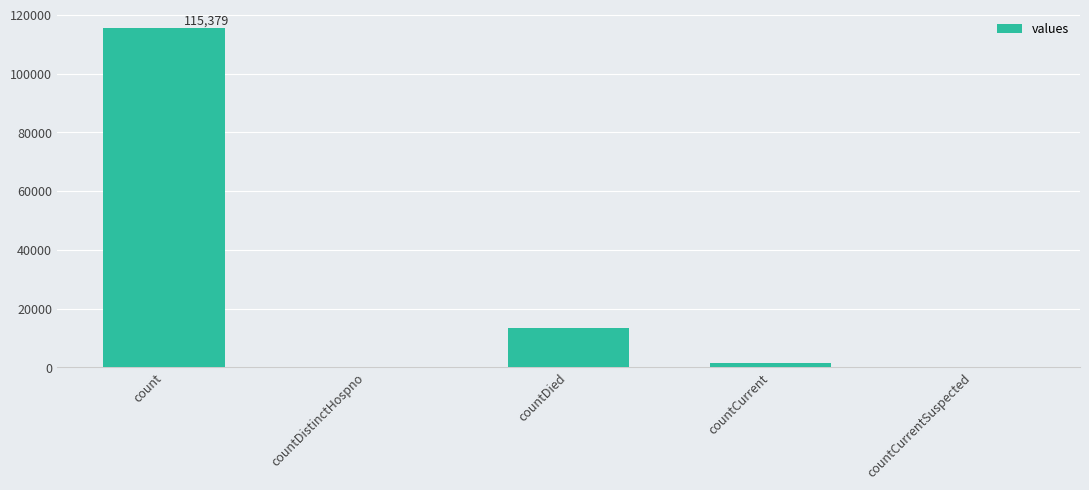

Is it true that the value at countDied is 21711?

False